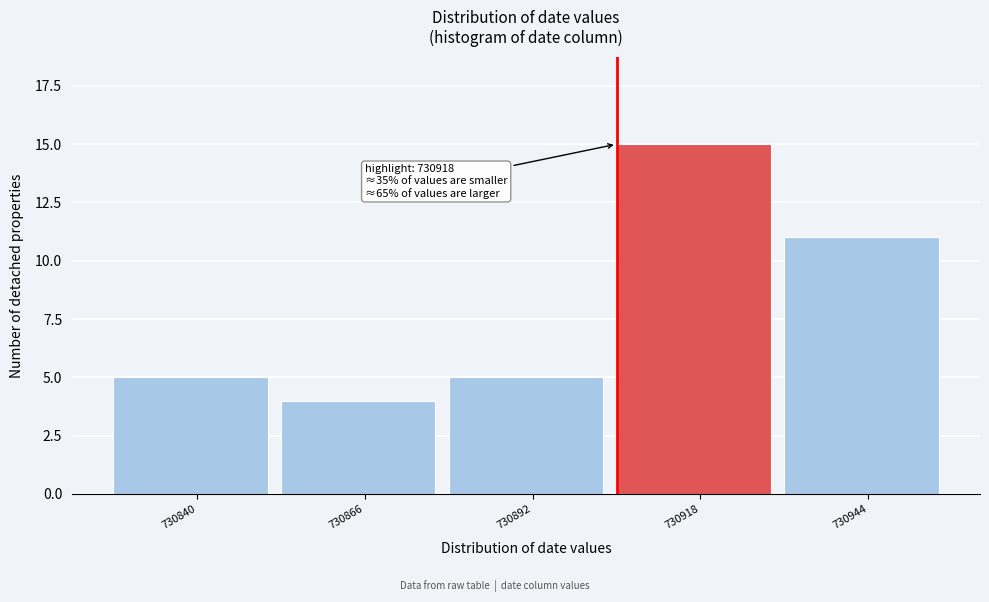

Reading left to right, list all the values displayed in this chart.

730840=5	730866=4	730892=5	730918=15	730944=11